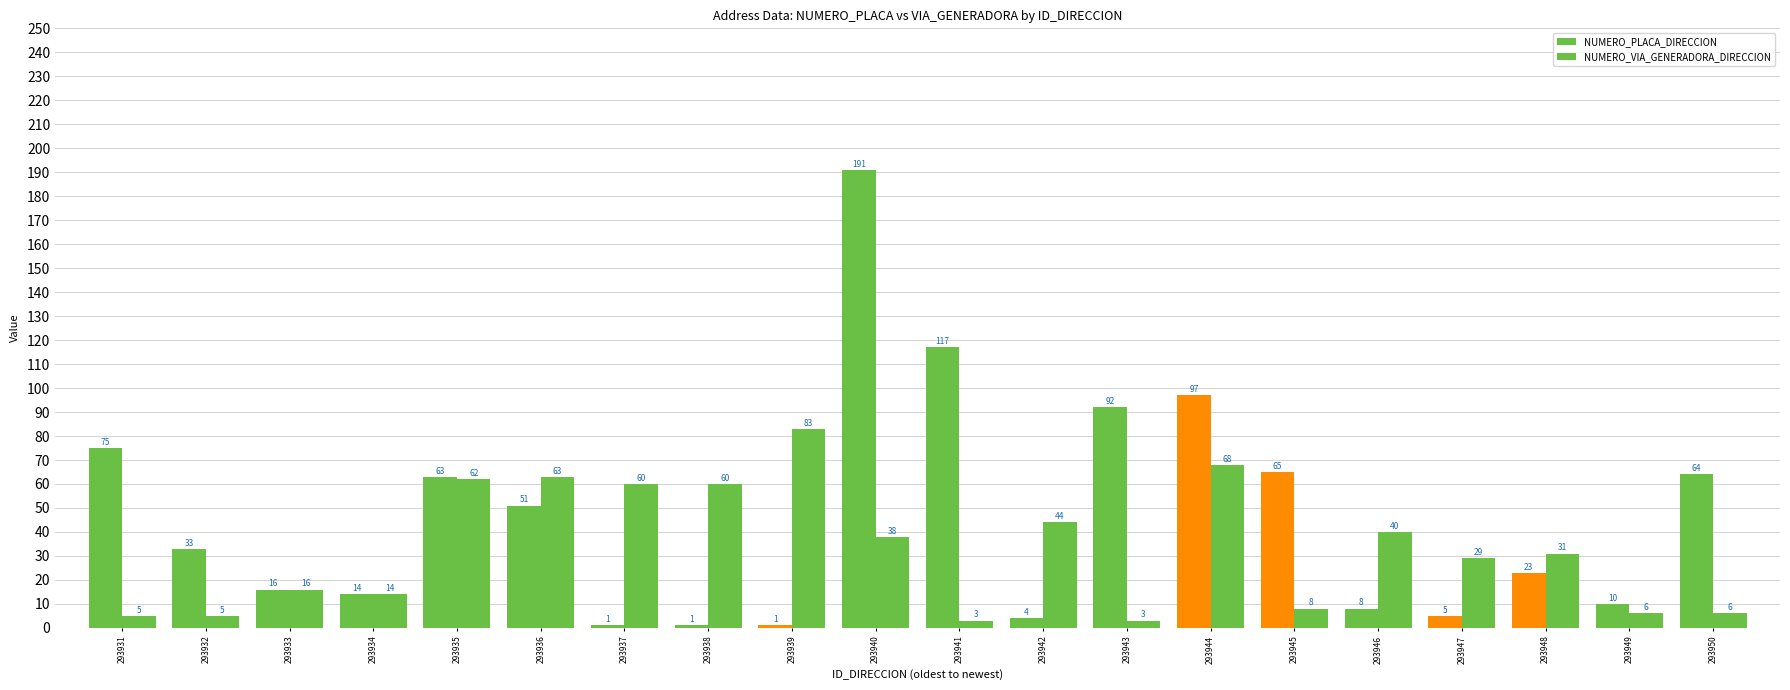

Which label corresponds to the largest value in the chart?

293940